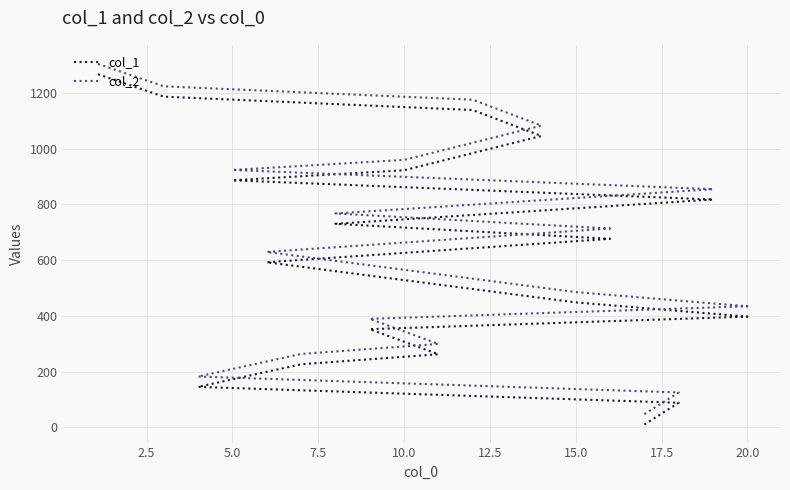

What is the sum of all col_1 values?

11190